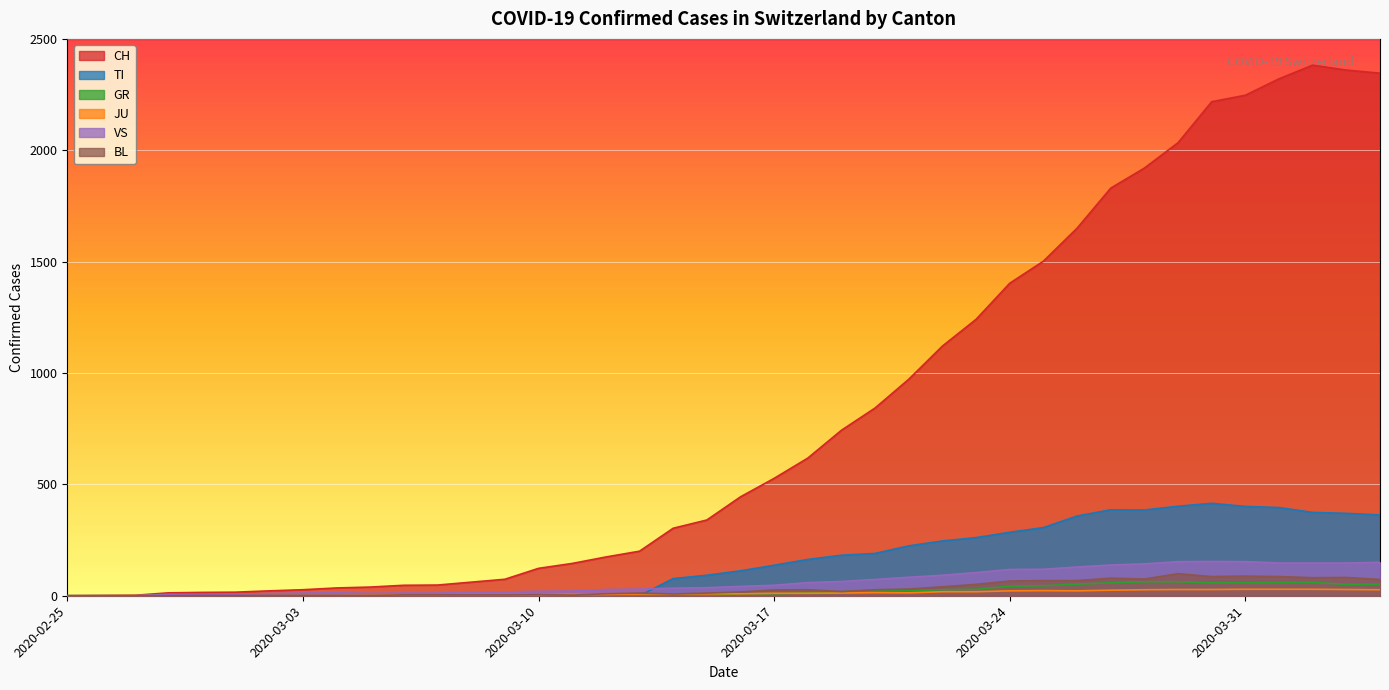

At 2020-03-26, list the series in order from largest to smallest.

CH, TI, VS, BL, GR, JU